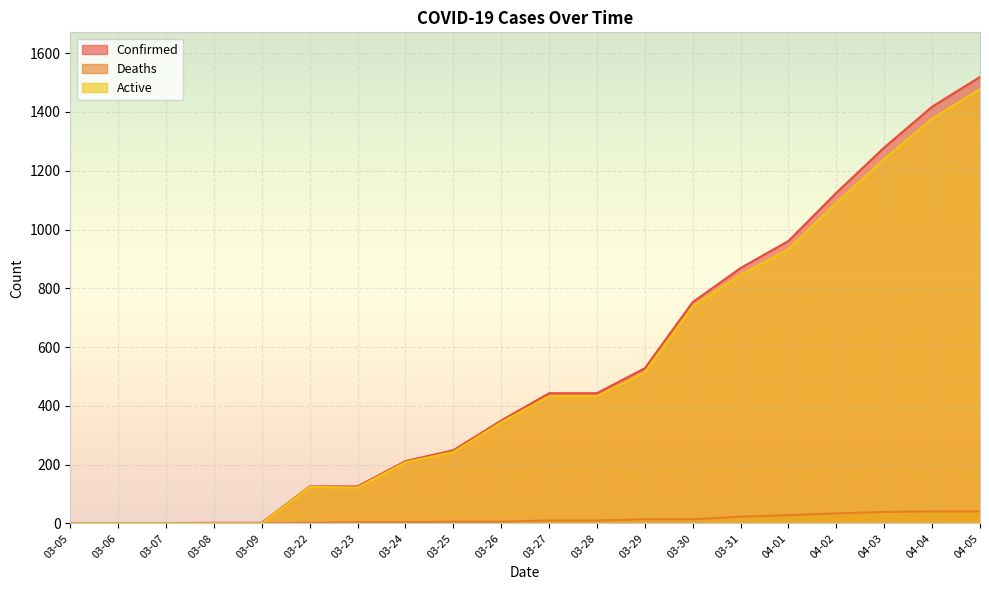

Reading right to left, list all the values displayed in this chart.

Confirmed: 04-05=1519	04-04=1418	04-03=1279	04-02=1125	04-01=961	03-31=869	03-30=753	03-29=528	03-28=443	03-27=443	03-26=350	03-25=249	03-24=212	03-23=126	03-22=126	03-09=2	03-08=2	03-07=1	03-06=1	03-05=1
Deaths: 04-05=41	04-04=41	04-03=39	04-02=34	04-01=28	03-31=23	03-30=14	03-29=14	03-28=10	03-27=10	03-26=6	03-25=6	03-24=4	03-23=4	03-22=2	03-09=0	03-08=0	03-07=0	03-06=0	03-05=0
Active: 04-05=1478	04-04=1377	04-03=1240	04-02=1091	04-01=933	03-31=846	03-30=739	03-29=514	03-28=433	03-27=433	03-26=344	03-25=243	03-24=208	03-23=122	03-22=124	03-09=0	03-08=0	03-07=0	03-06=0	03-05=0